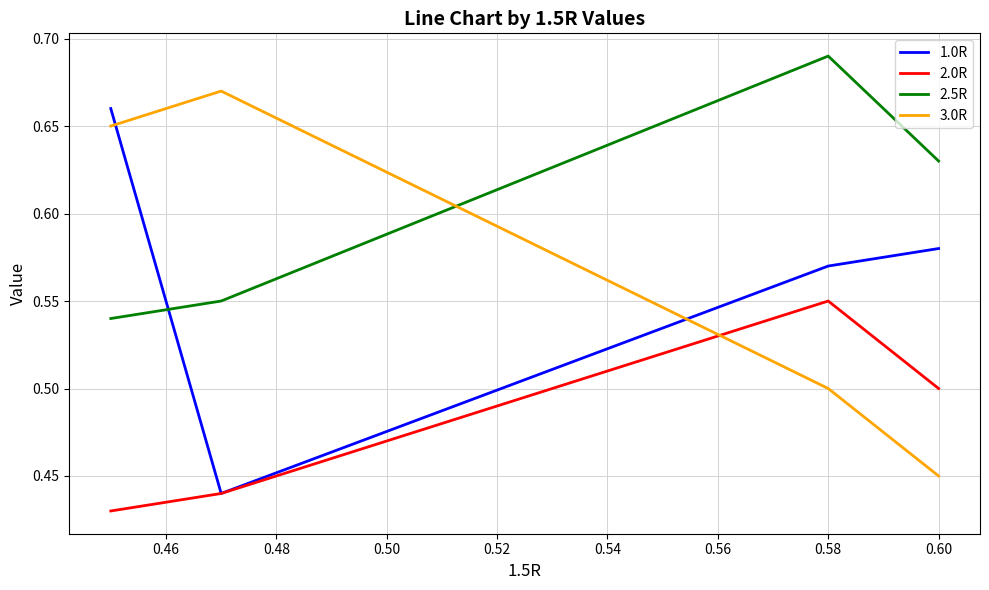

How many times do 2.5R and 3.0R cross each other?

1